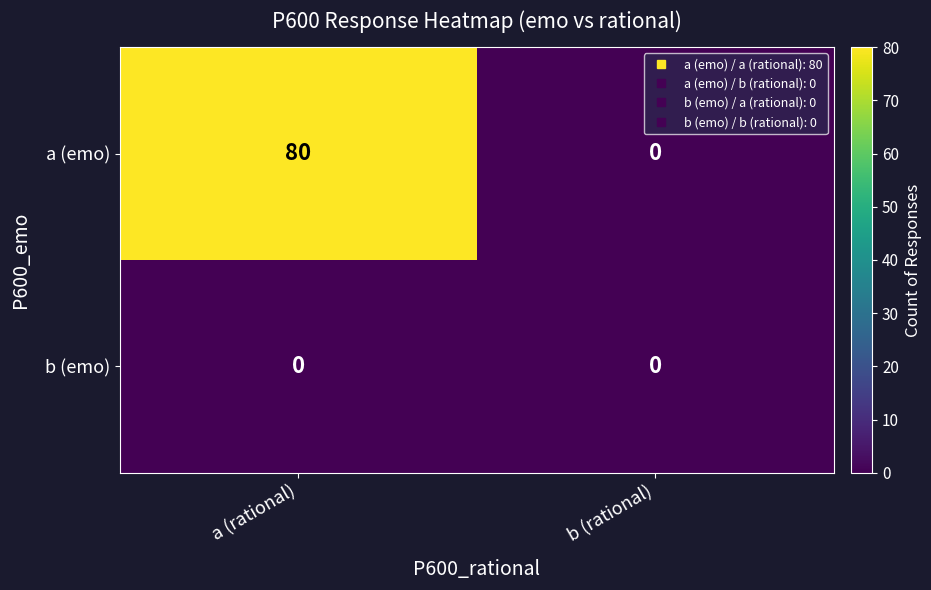

How many data points does each series have?

2